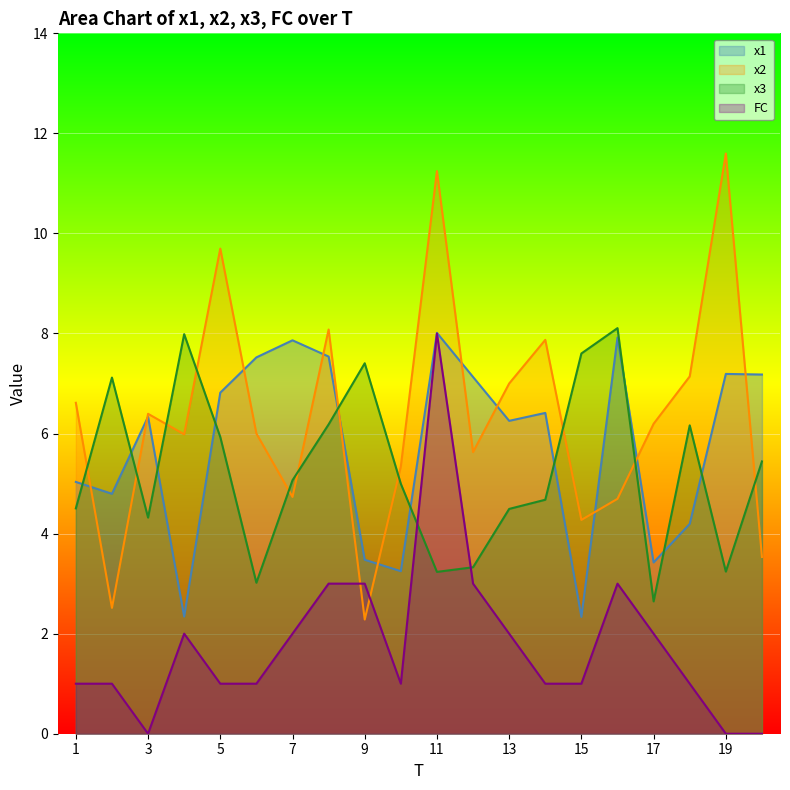

Rank the series at 10 from lowest to highest value.

FC, x1, x3, x2